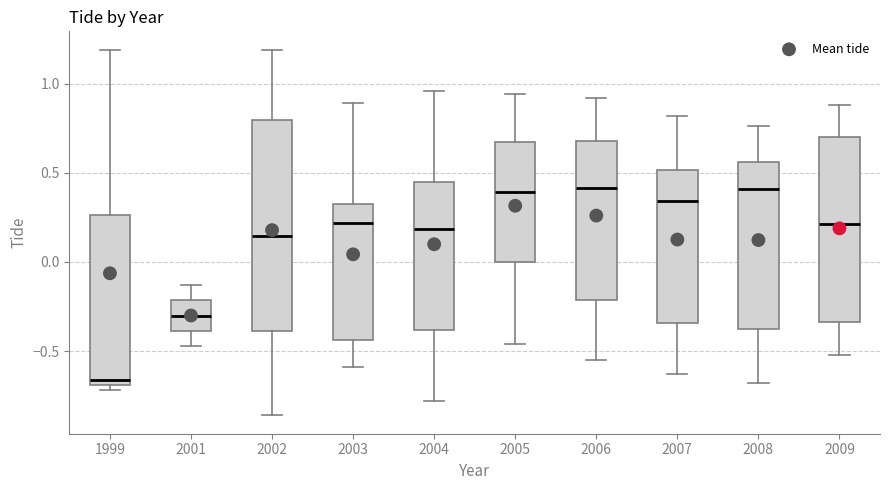

Reading left to right, read every box against the y-axis: the position of its median line, the range the box covers, and the ends of its whiskers. The values are not printed on the chart, so give them approximately, as read against the axis.

1999: median -0.65, box -0.70 to 0.25, whiskers -0.70 (just below the box's lower edge) to 1.20
2001: median -0.30, box -0.40 to -0.20, whiskers -0.45 to -0.15
2002: median 0.15, box -0.40 to 0.80, whiskers -0.85 to 1.20
2003: median 0.20, box -0.45 to 0.35, whiskers -0.60 to 0.90
2004: median 0.20, box -0.40 to 0.45, whiskers -0.80 to 0.95
2005: median 0.40, box 0.00 to 0.65, whiskers -0.45 to 0.95
2006: median 0.40, box -0.20 to 0.70, whiskers -0.55 to 0.90
2007: median 0.35, box -0.35 to 0.50, whiskers -0.65 to 0.80
2008: median 0.40, box -0.35 to 0.55, whiskers -0.70 to 0.75
2009: median 0.20, box -0.35 to 0.70, whiskers -0.50 to 0.90